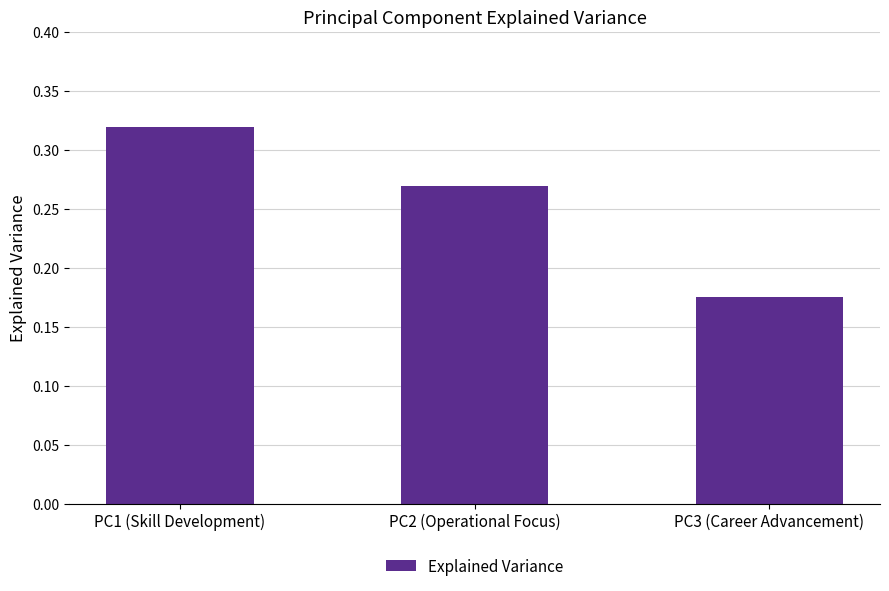

Between PC2 (Operational Focus) and PC1 (Skill Development), which is larger?

PC1 (Skill Development)